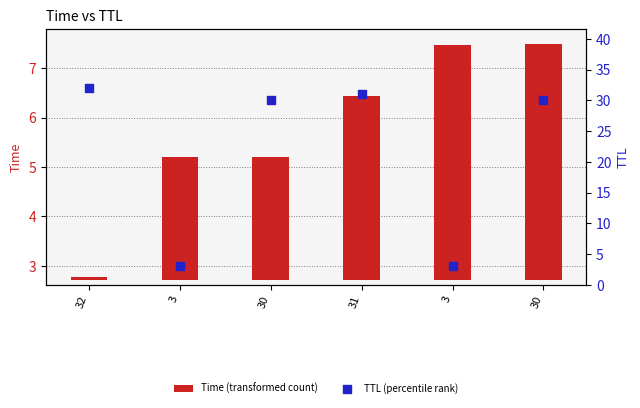

Which series has the largest total across all categories?

TTL (percentile rank)